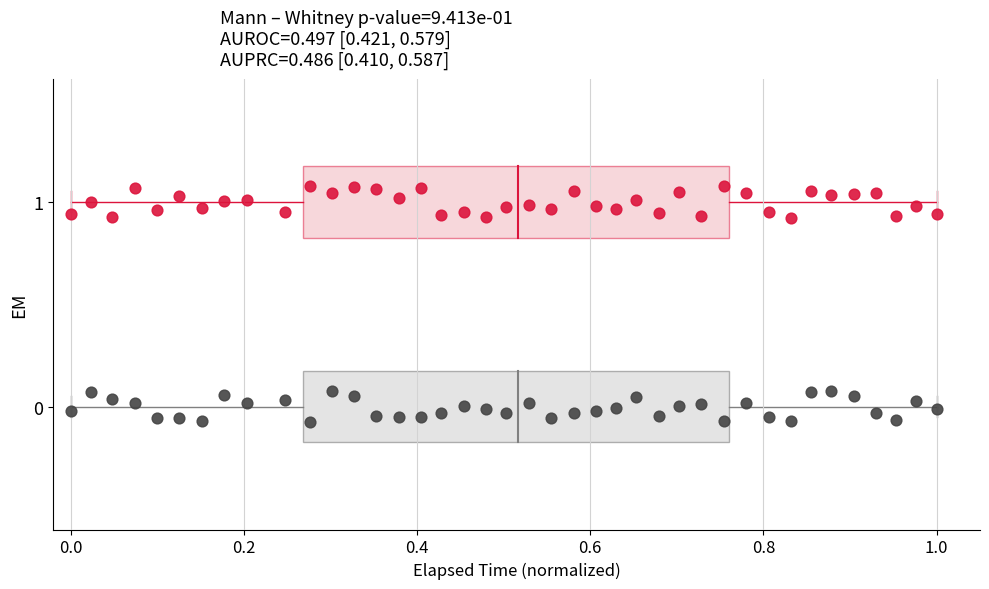

Across all data points, what is the range of Y values (max minus min)?

1.2